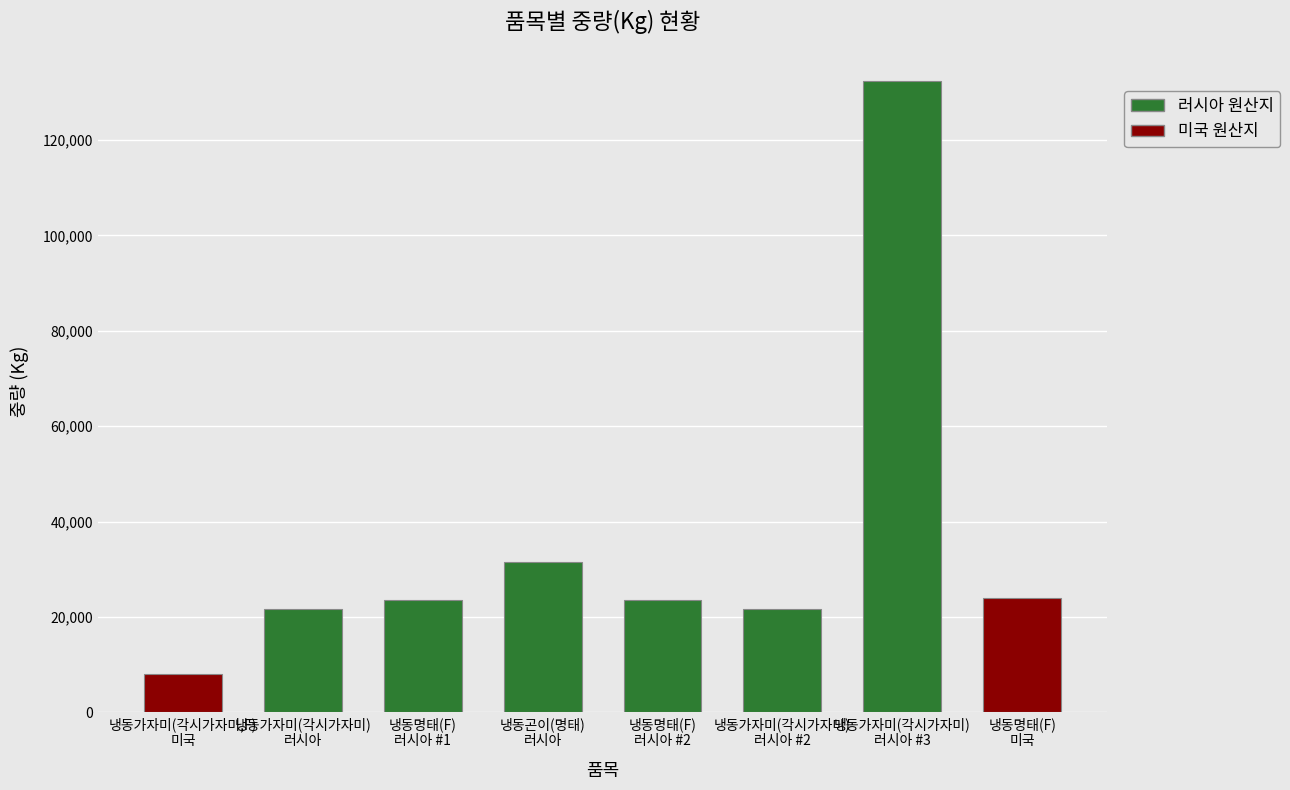

Are the bars grouped side by side (vs. stacked)?

No